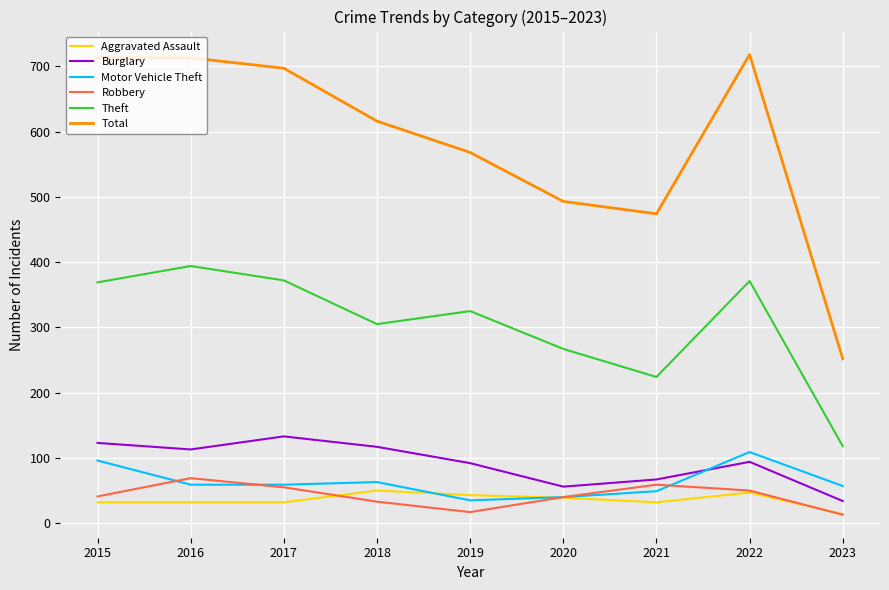

True or false: Burglary and Total cross at least once.

False